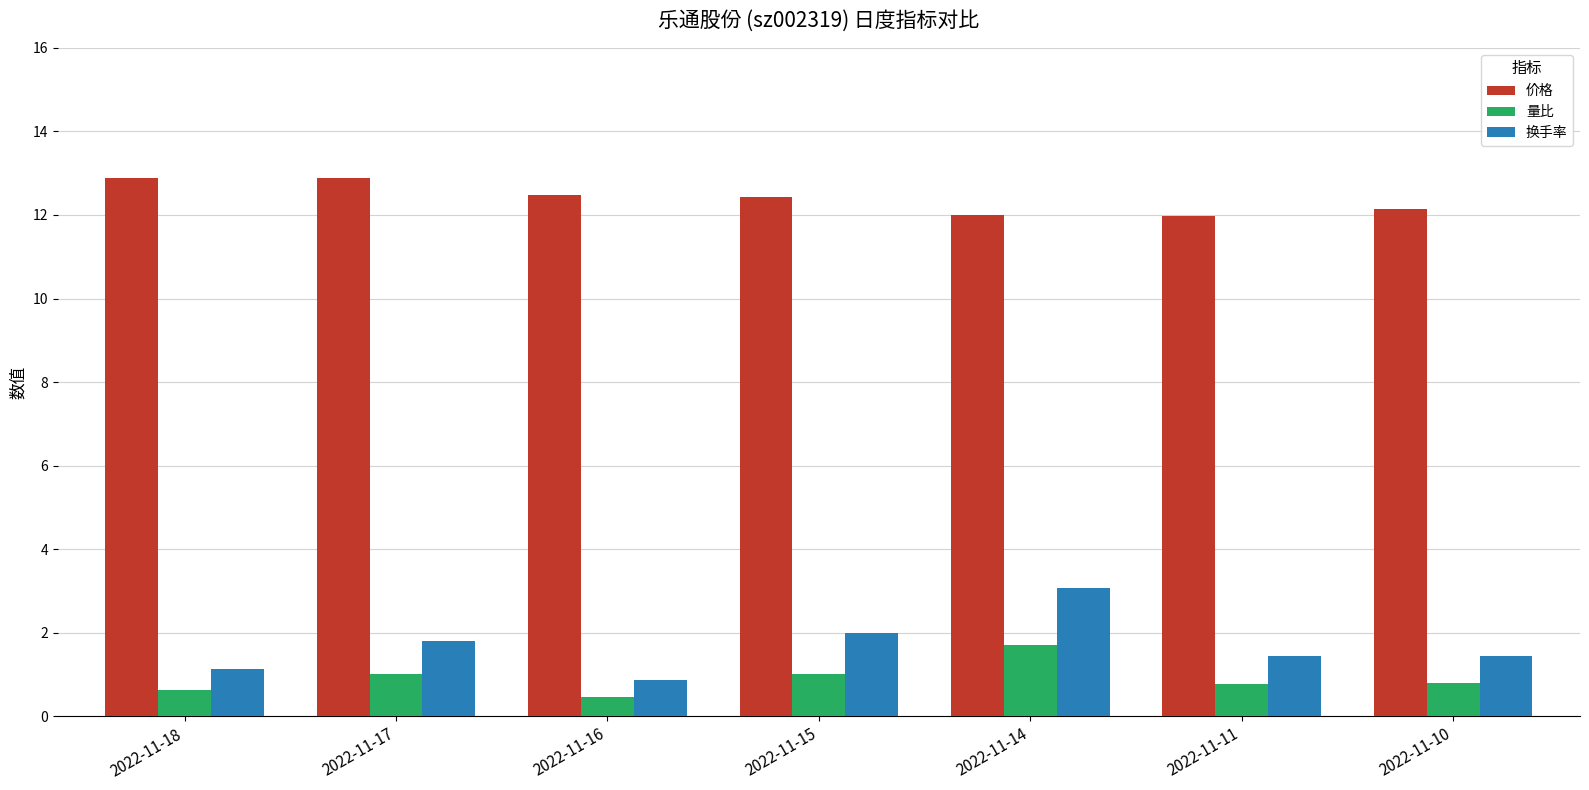

Is the value of 量比 at 2022-11-17 greater than the value of 价格 at 2022-11-15?

No